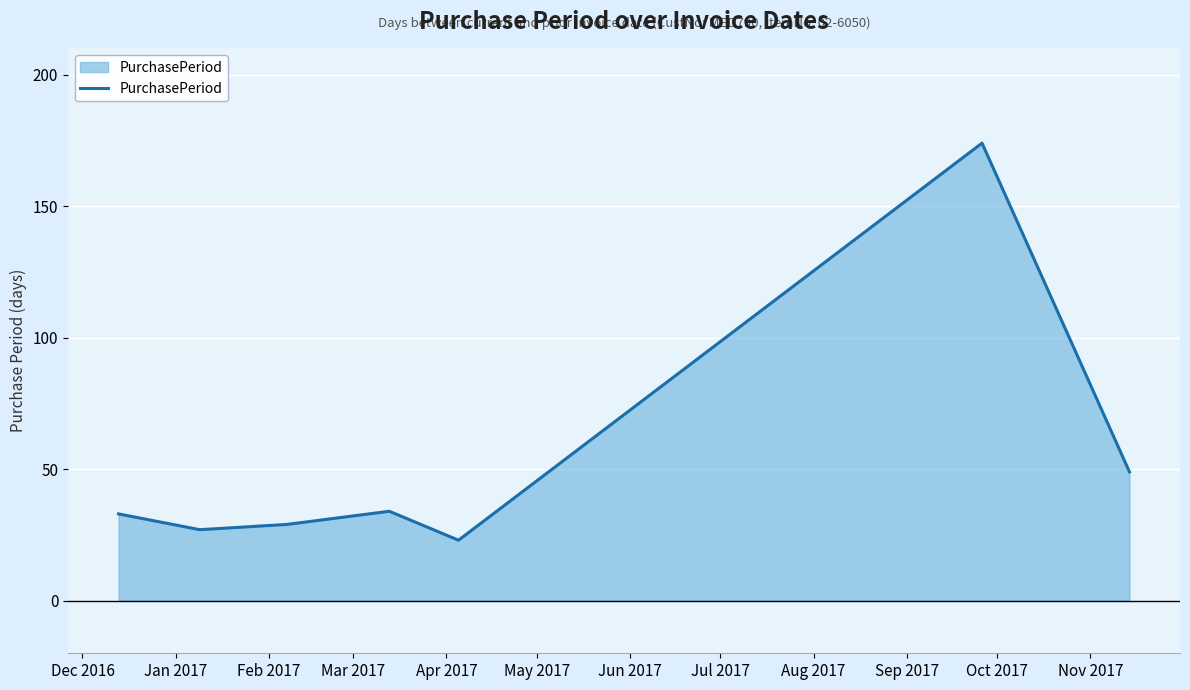

What is the greatest value displayed?

174